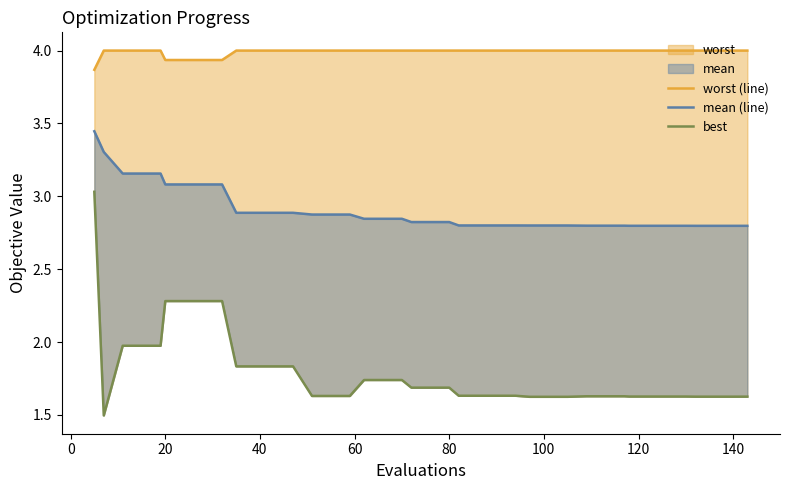

True or false: worst (line) has a value of 1.3 at 31.

False